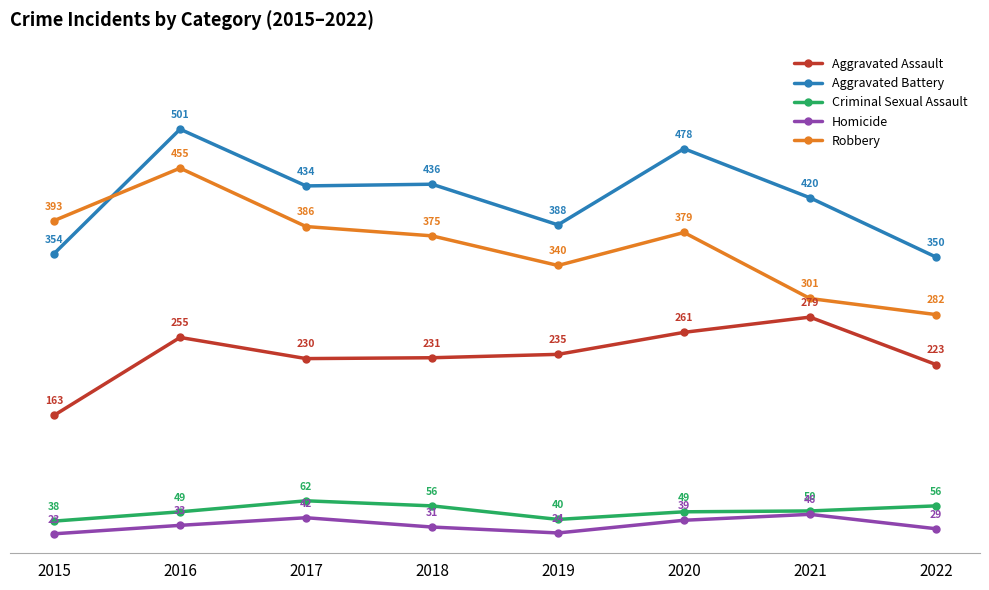

Which category has the highest value in the Robbery series?

2016